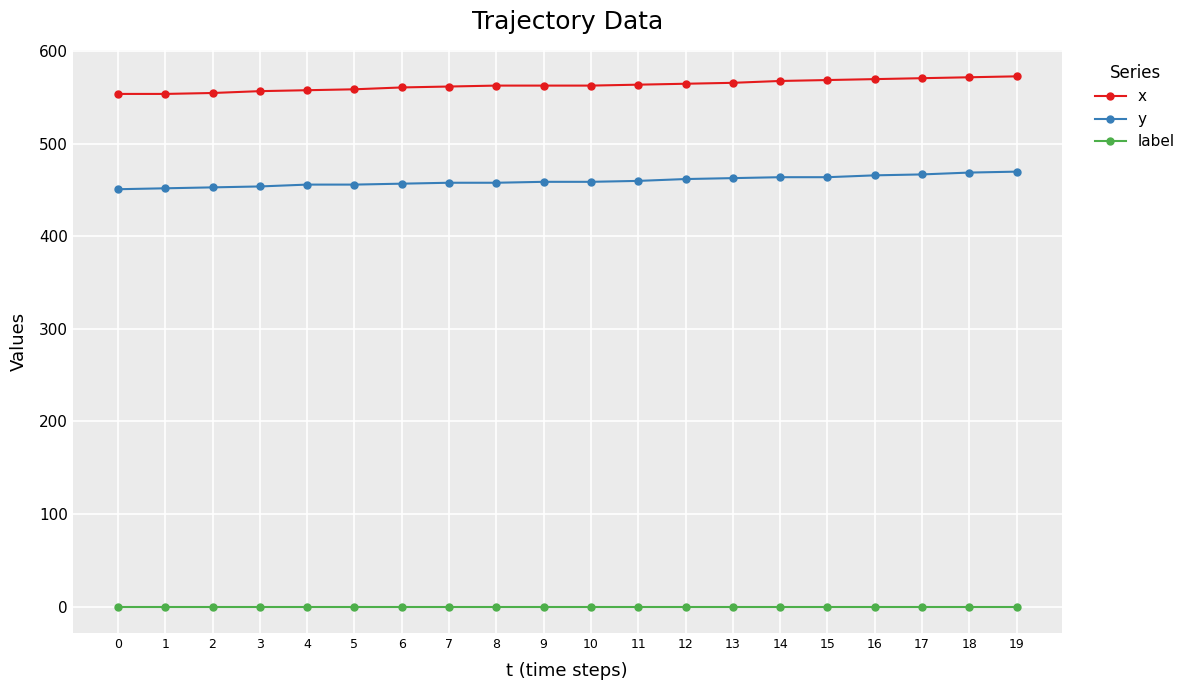

How many lines are shown in the chart?

3